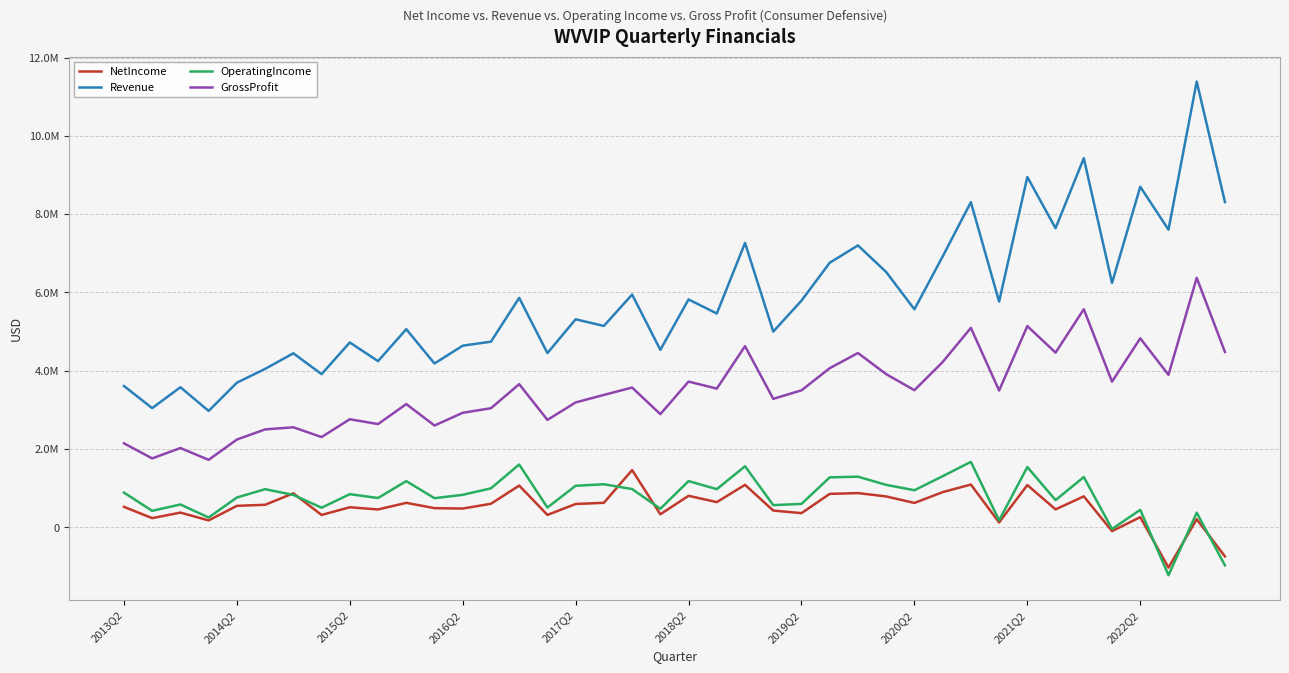

At which category is the sum across all series the highest?

38